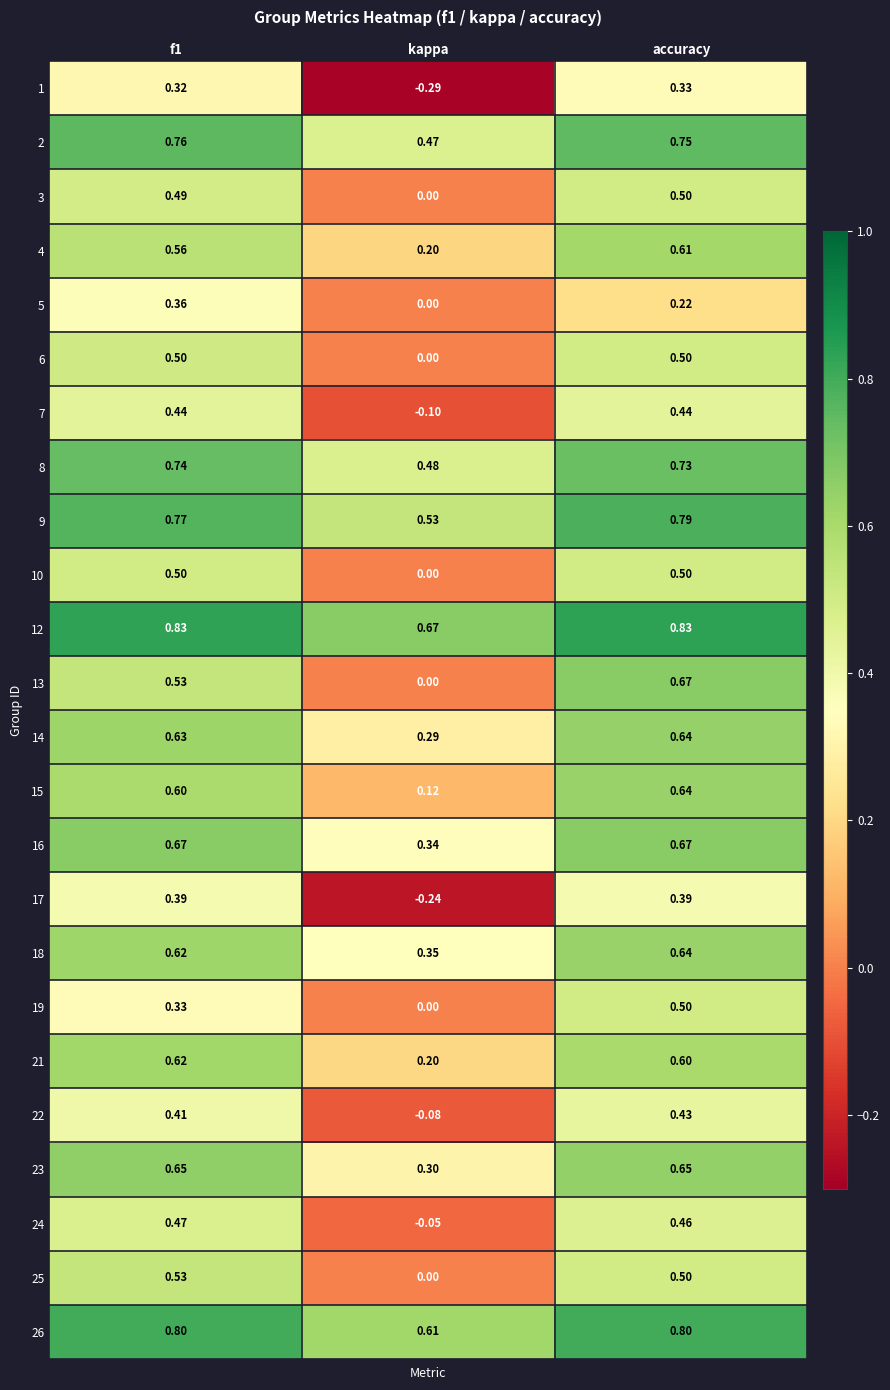

How many data points in 22 are above 0?

2